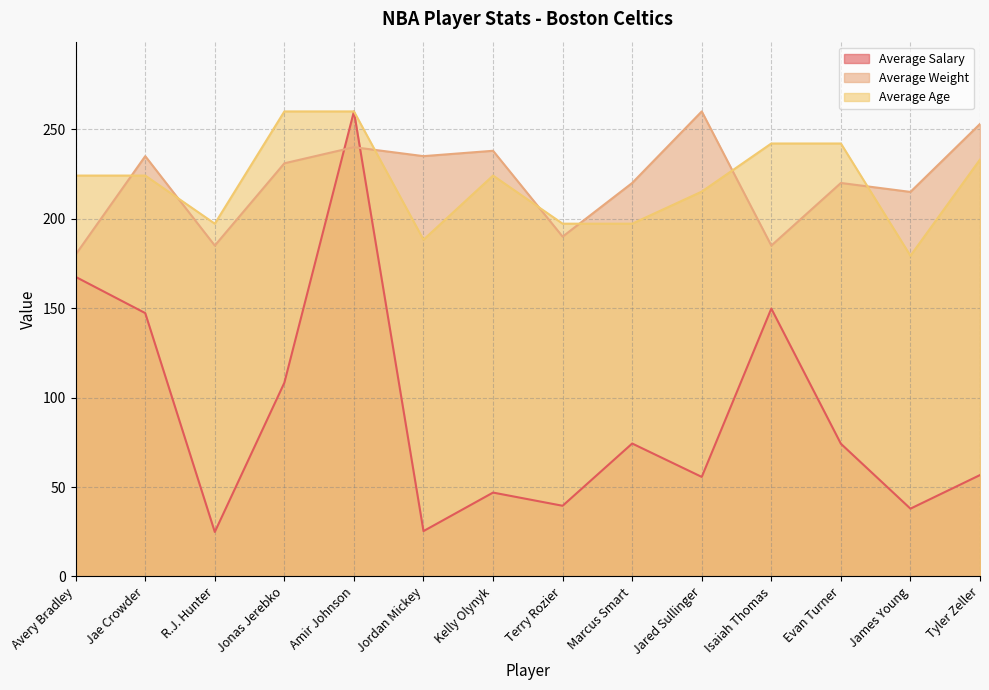

What is the smallest value displayed?

24.9